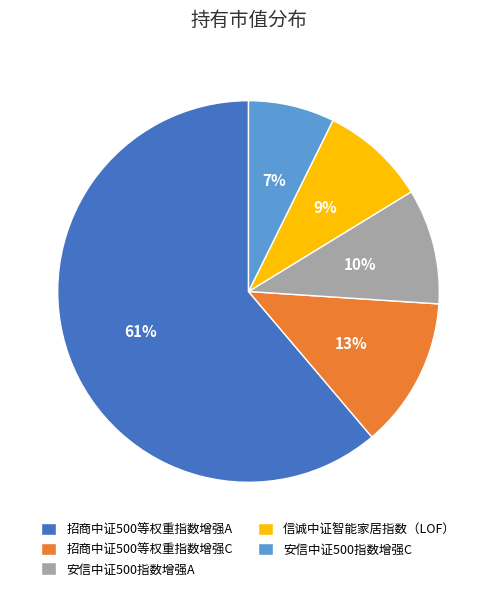

Is the sum of 招商中证500等权重指数增强C and 安信中证500指数增强A greater than half?

No